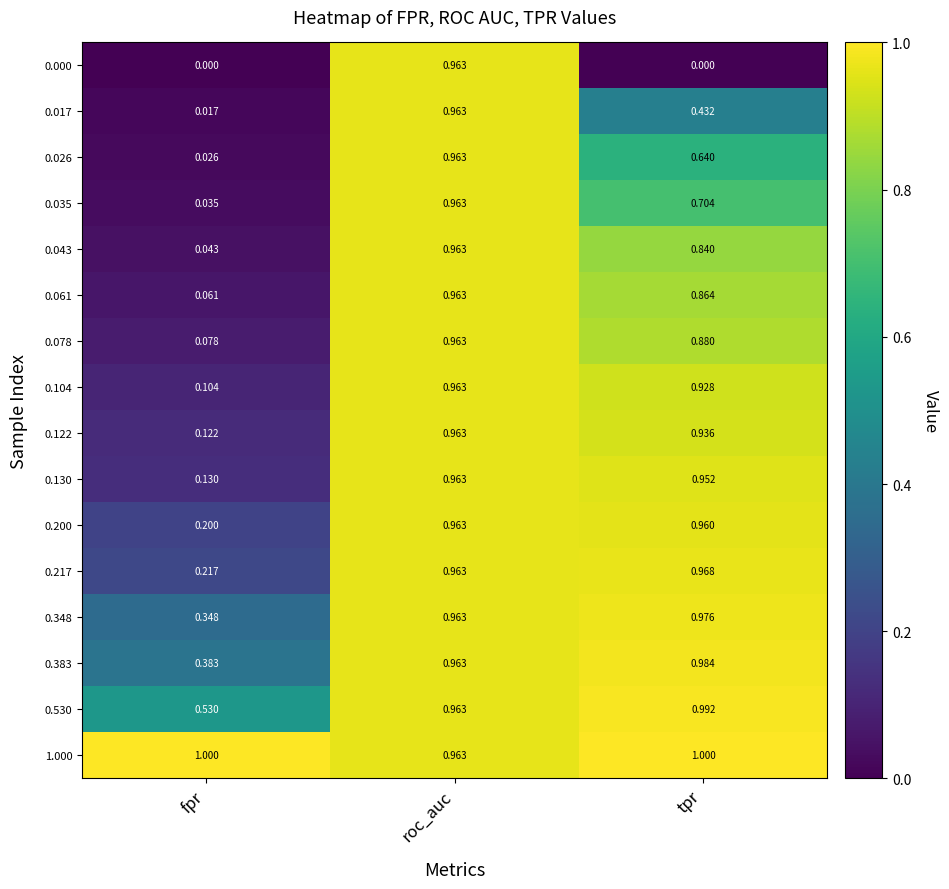

How many distinct data groups are displayed?

16